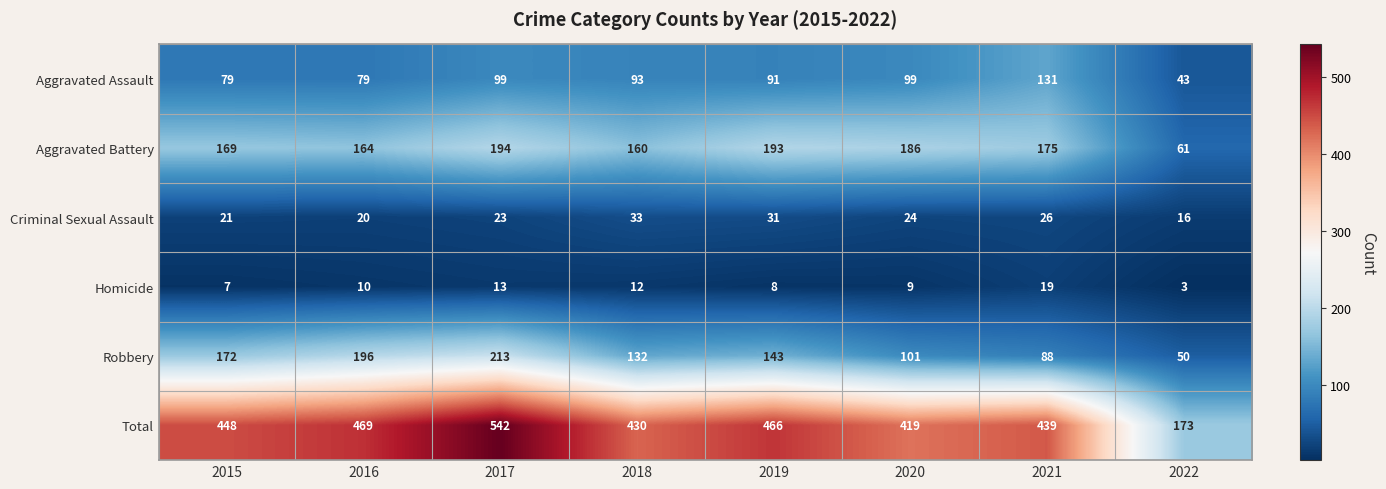

What is the difference between the maximum and minimum values in the Aggravated Battery series?

133